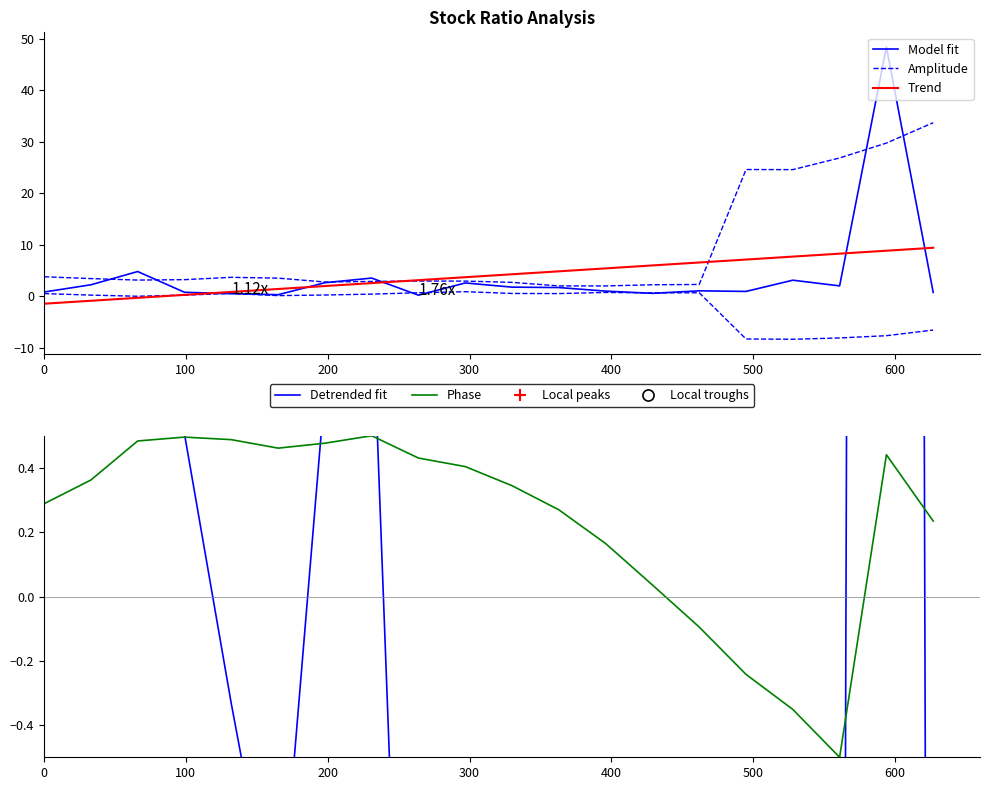

What is the change in value from 11 to 19?

-0.6